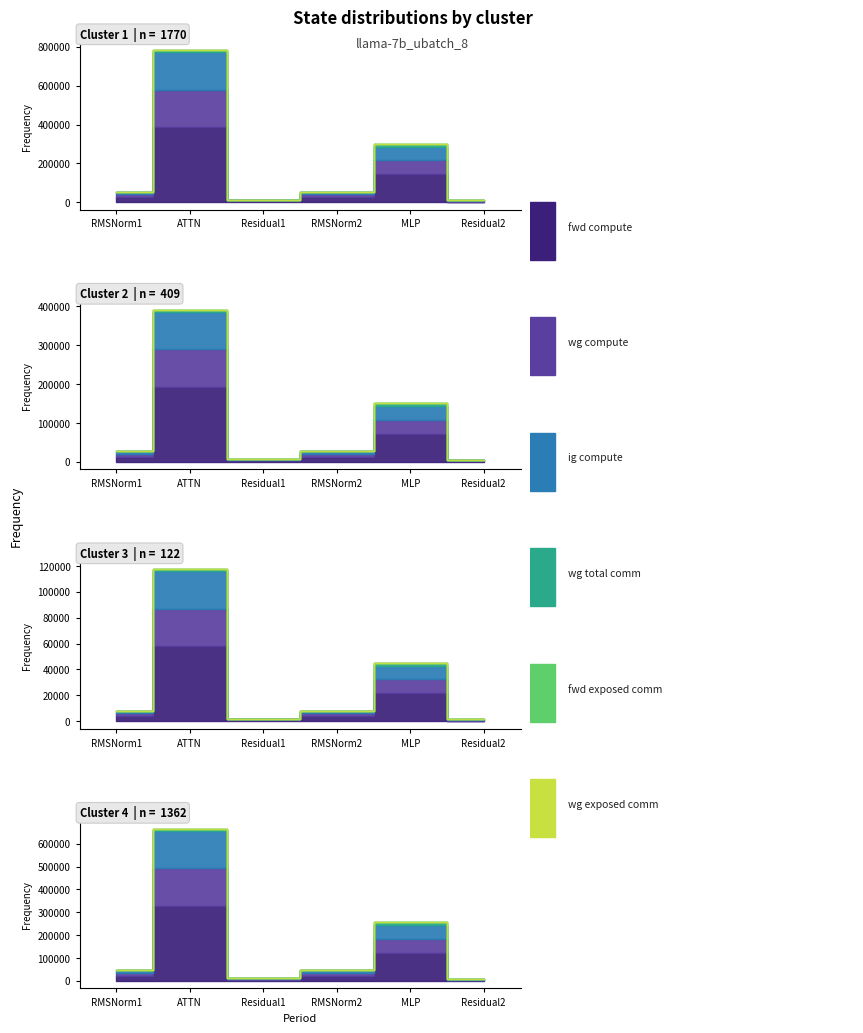

Where is the first local minimum for wg compute?

Residual1